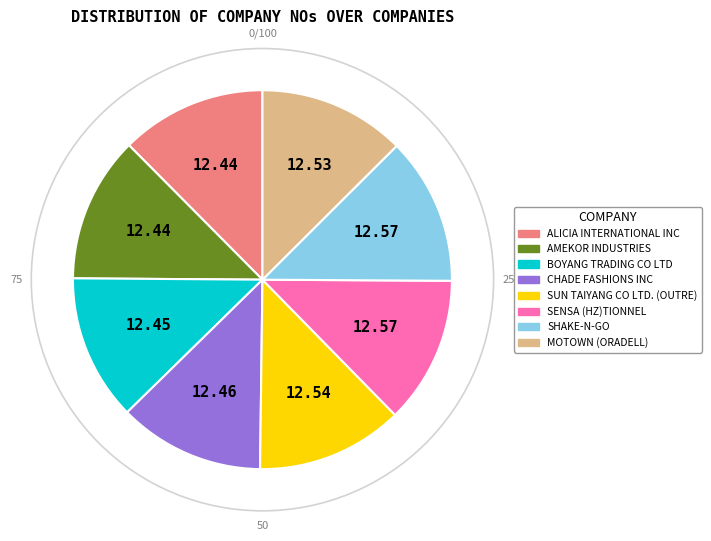

How many slices are in this pie chart?

8